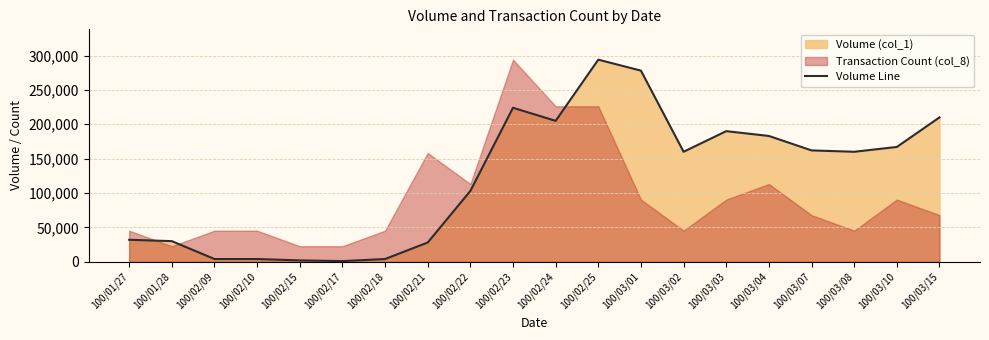

How many lines are shown in the chart?

1